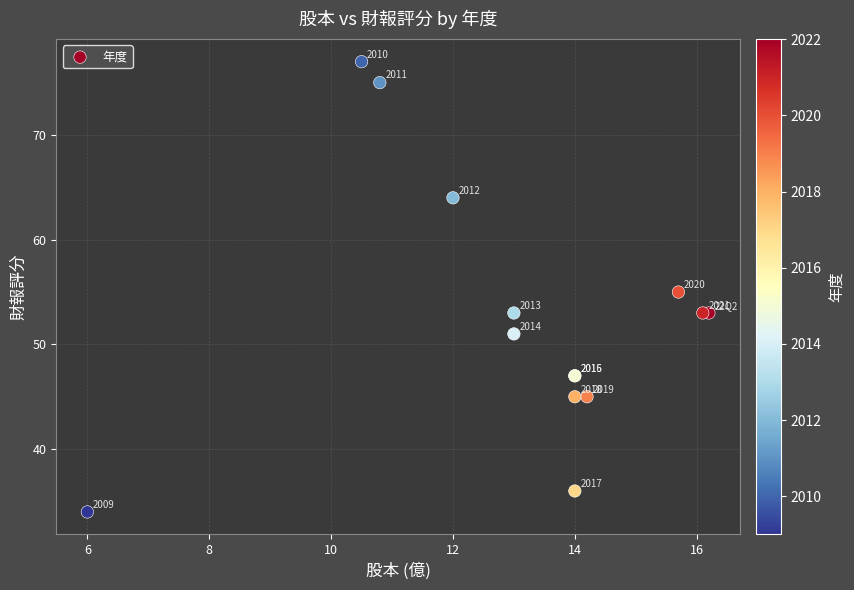

What Y value in the scatter plot is closest to 55?

55